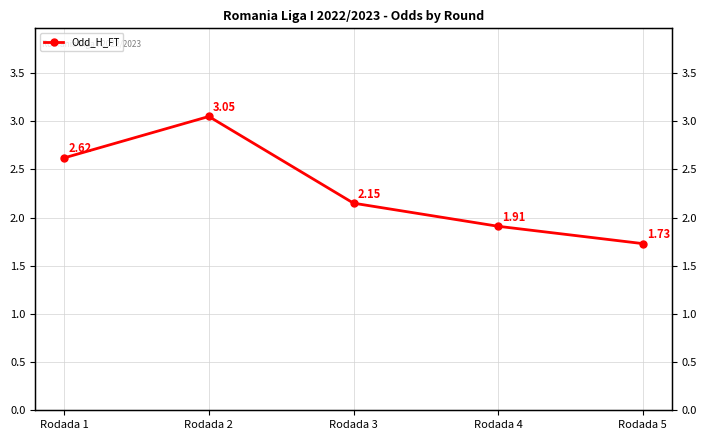

Rank the categories by value from highest to lowest.

Rodada 2, Rodada 1, Rodada 3, Rodada 4, Rodada 5